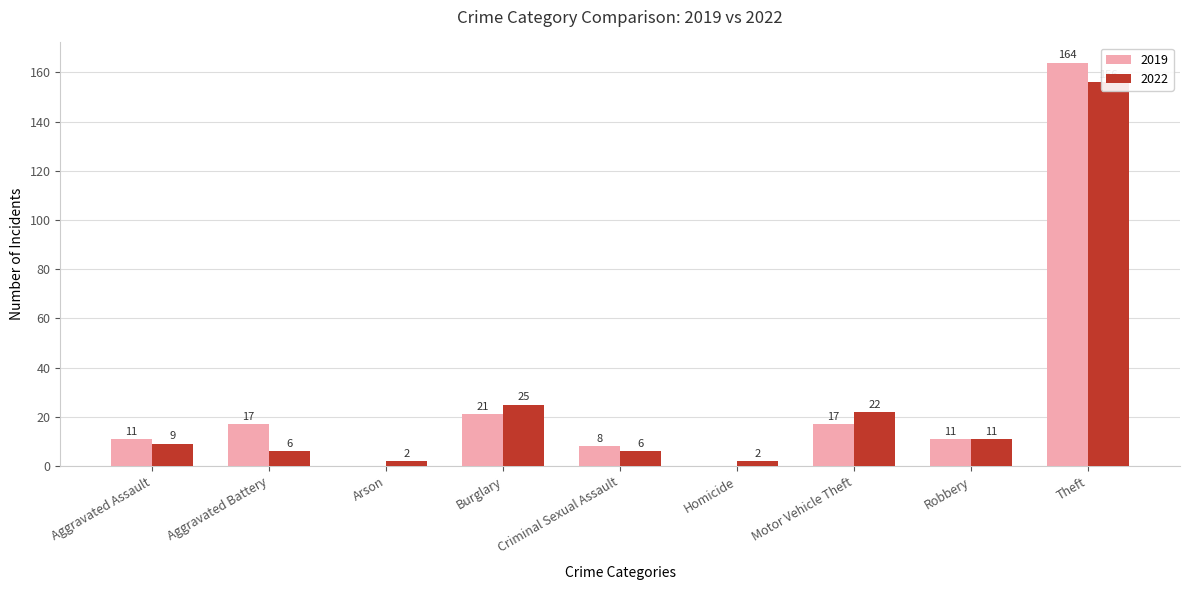

What is the difference between the 2022 values at Theft and Robbery?

145